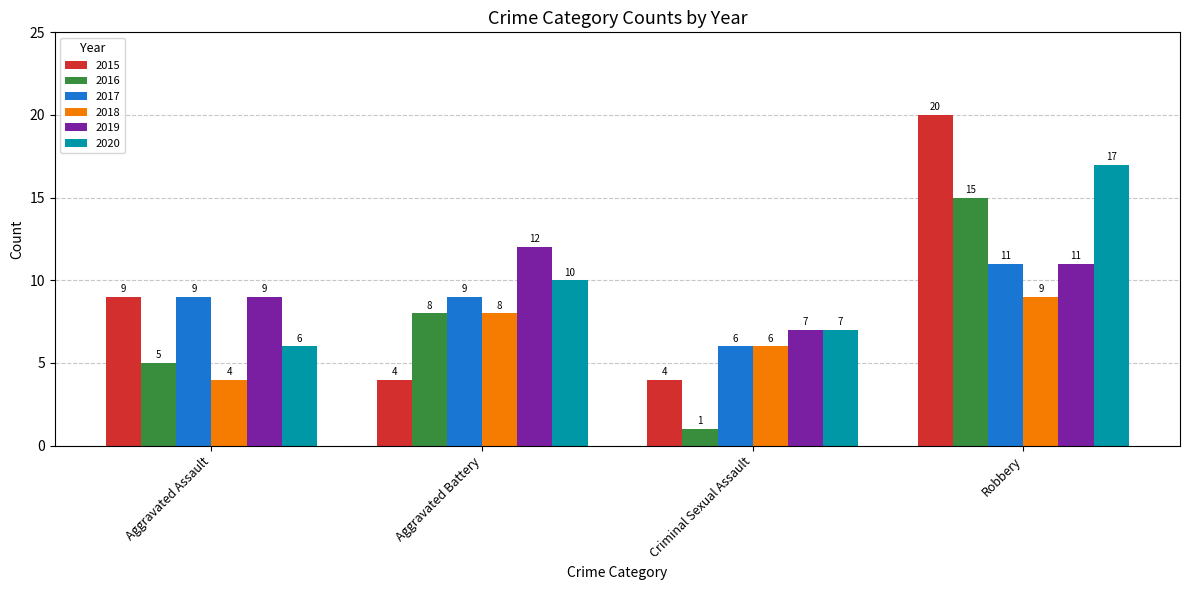

How many series are shown in this chart?

6